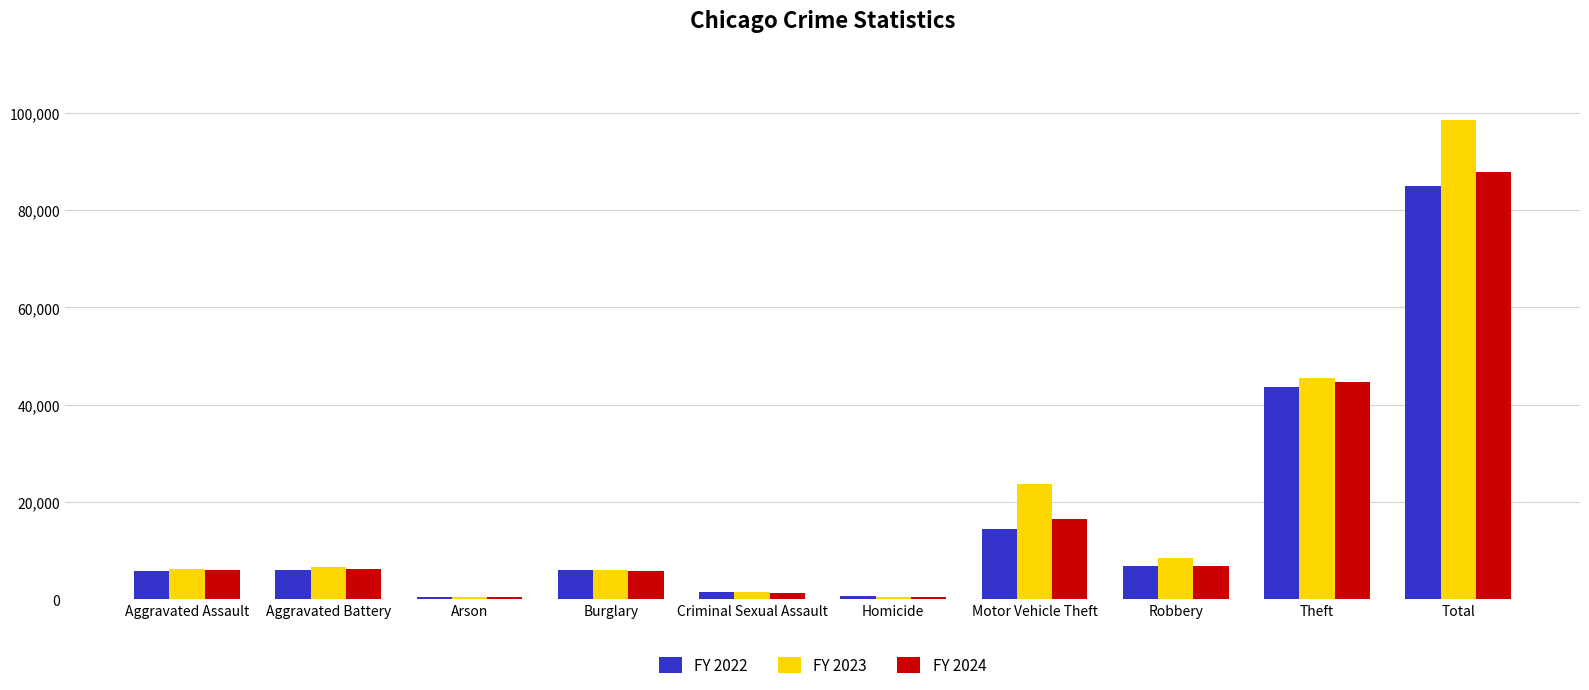

Where is FY 2022 nearest to the value 42632?

Theft